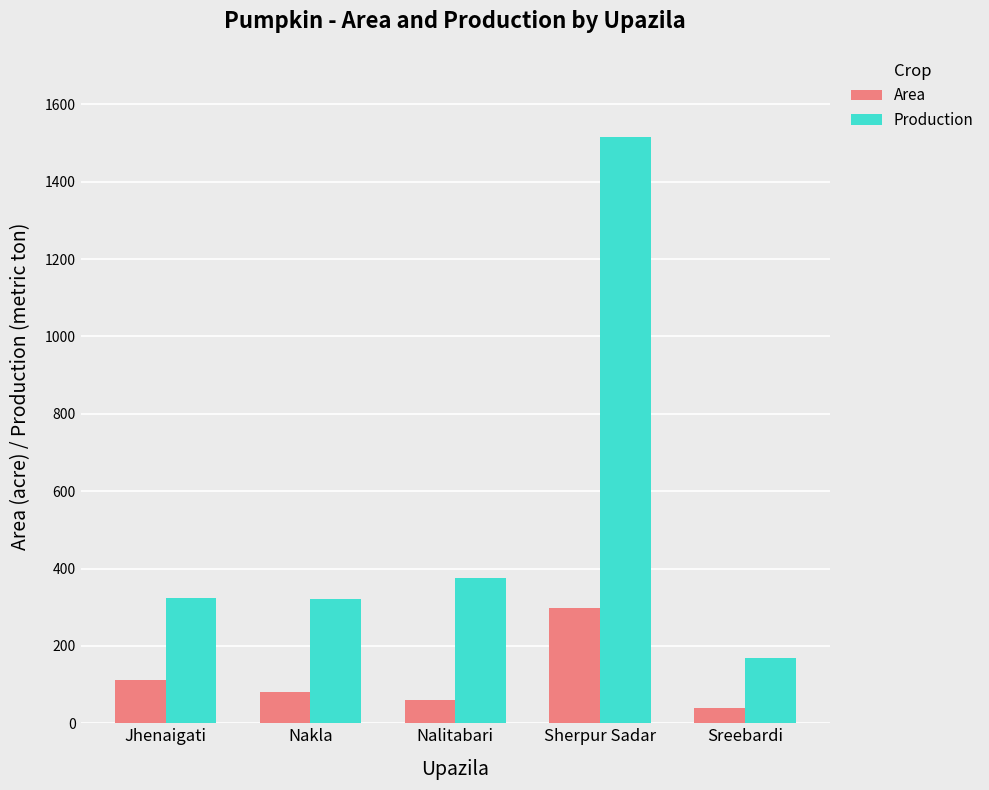

Which series has the widest spread of values?

Production